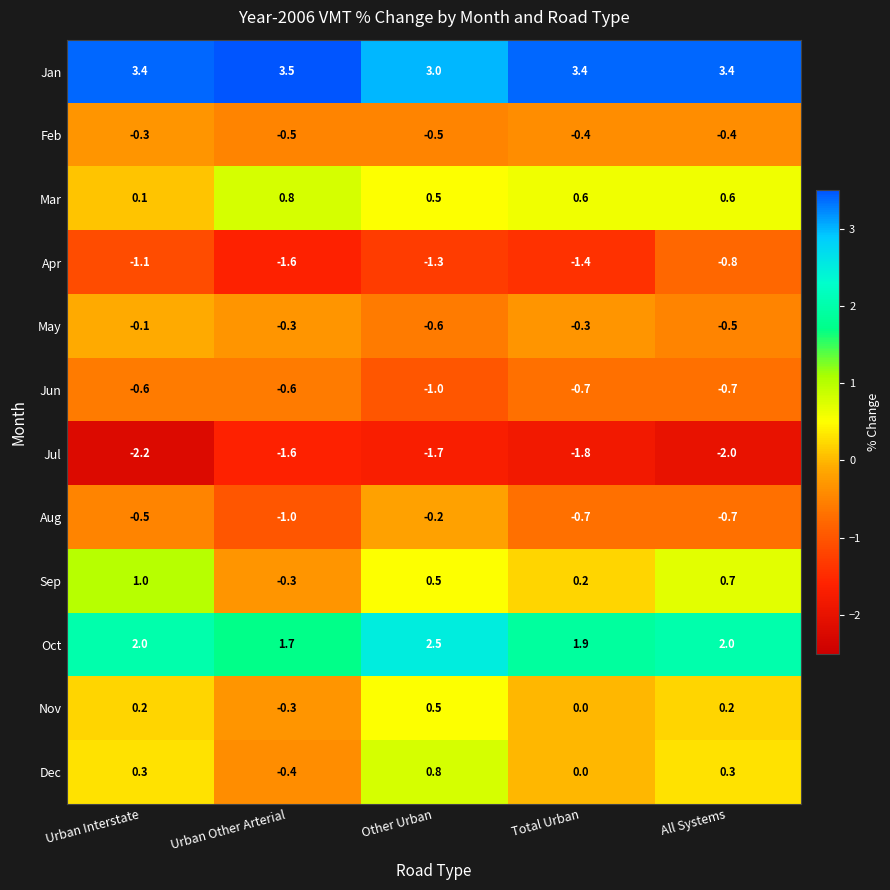

At how many categories does at least one series exceed 2?

5